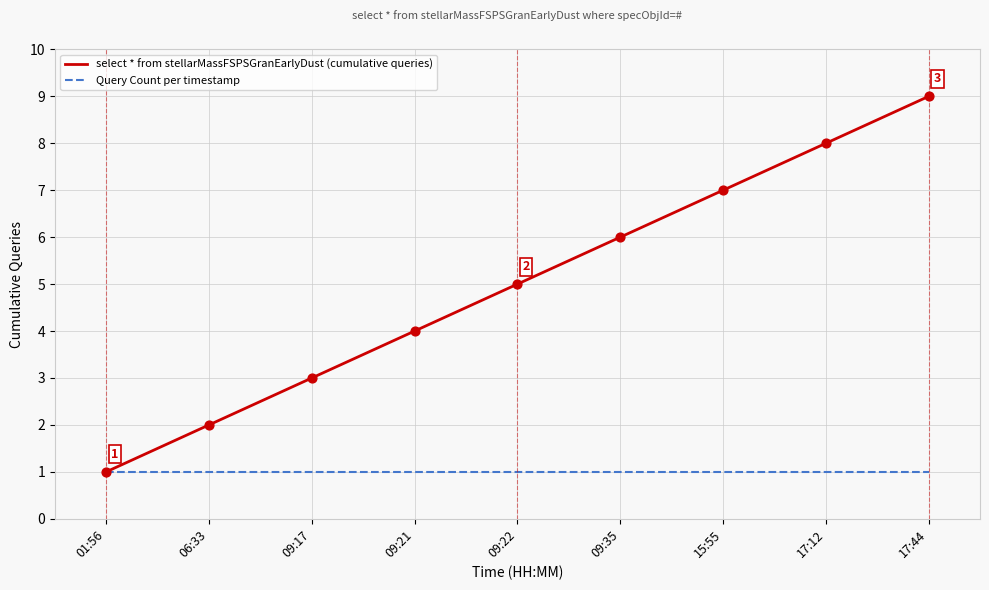

At which category is the sum across all series the highest?

17:44